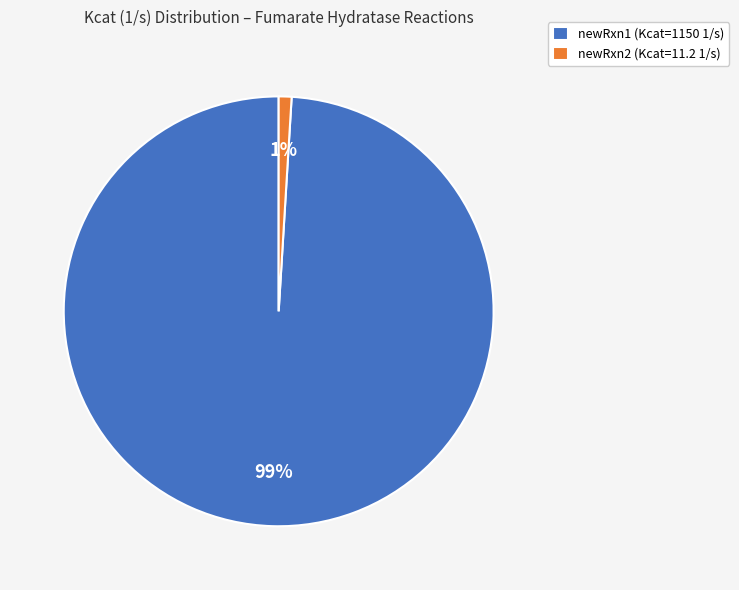

How many segments does this pie chart have?

2